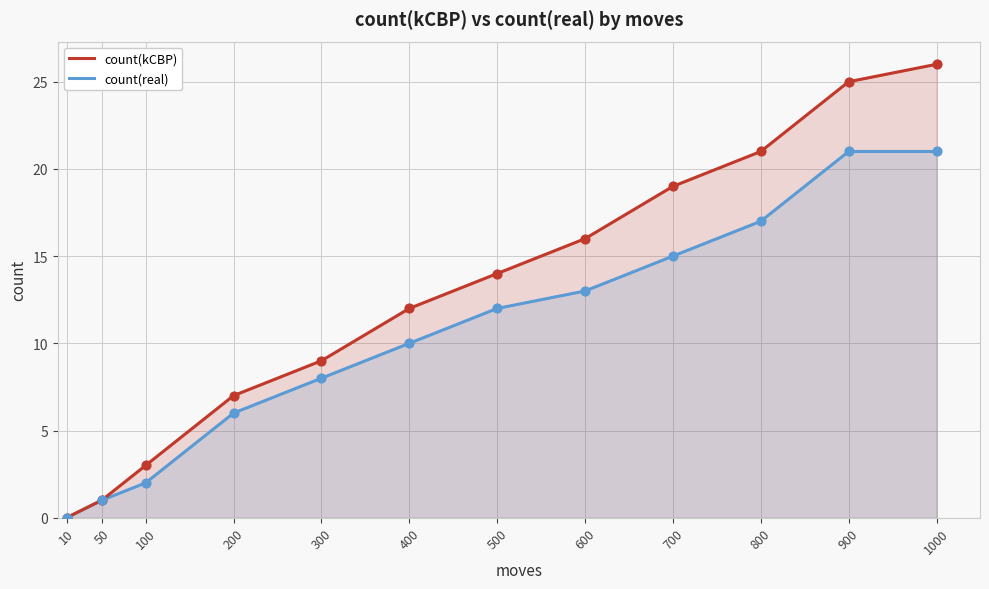

Which series reaches the minimum Y coordinate?

count(kCBP)